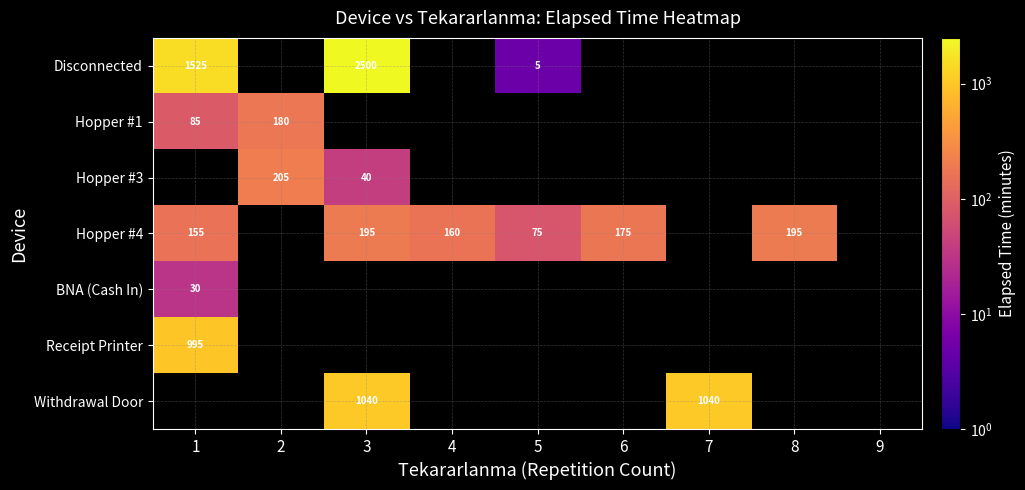

Is it true that Withdrawal Door equals 551 at 7?

False